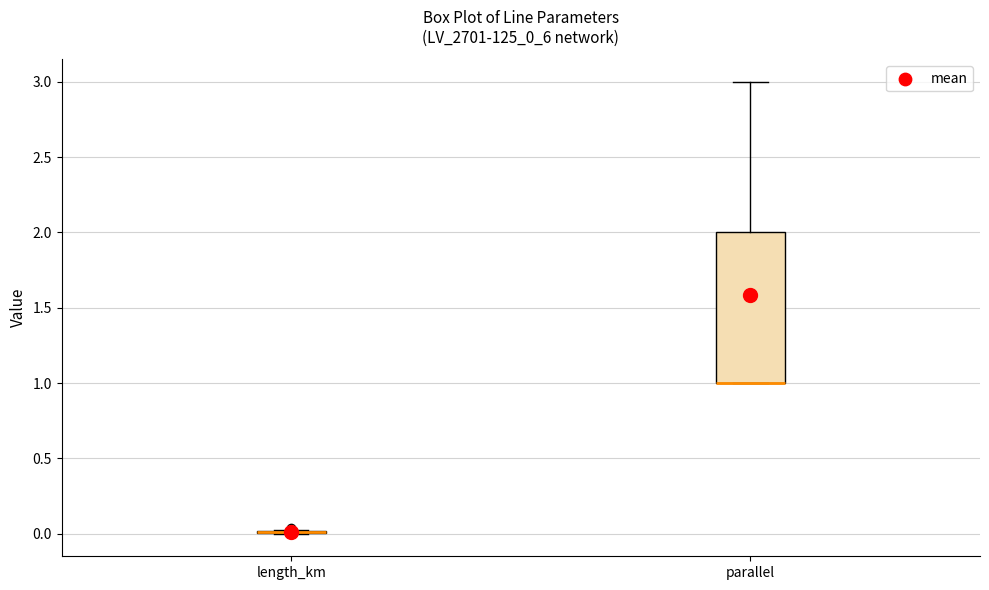

Where is the upper edge of the box for parallel on the y-axis? The values are not printed on the chart, so give them approximately, as read against the axis.

2.00